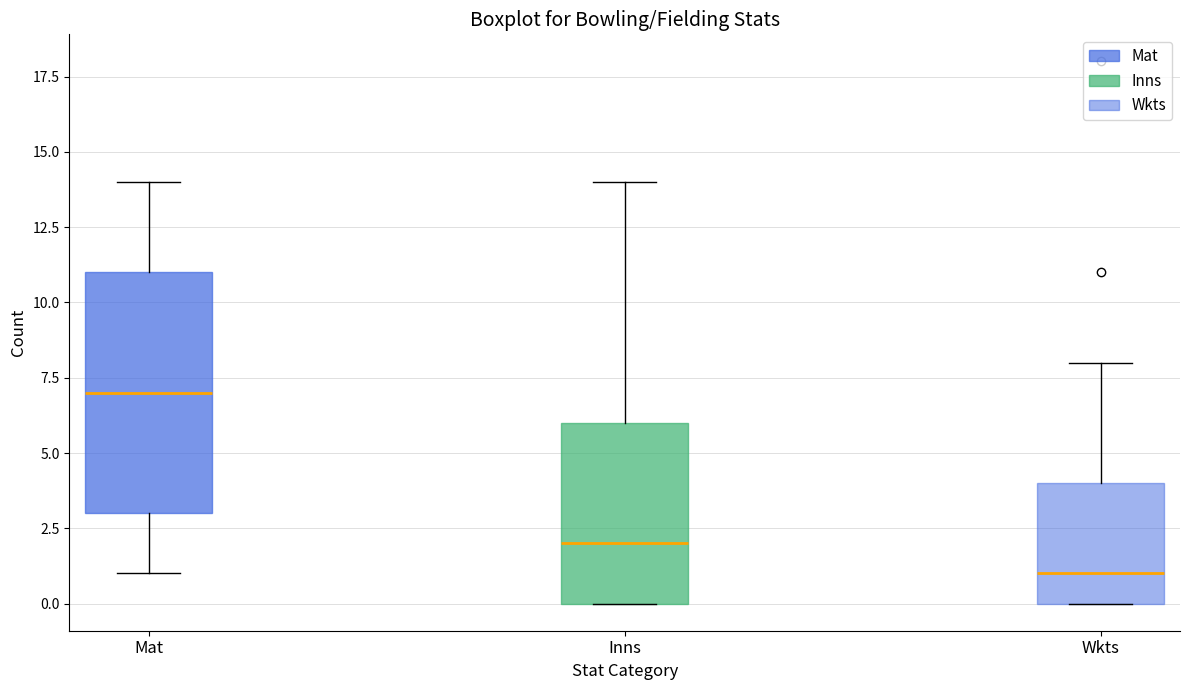

Comparing the boxes themselves (not the whiskers), which one is the tallest?

Mat